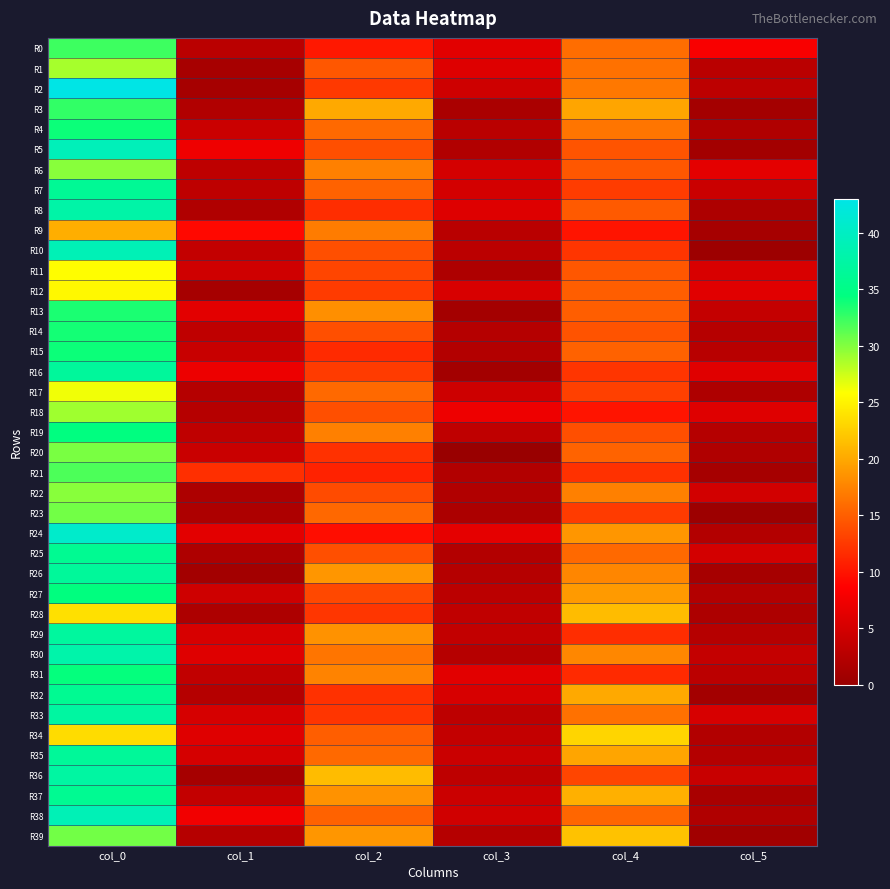

Between col_0 and col_1, which series saw the biggest shift?

R2